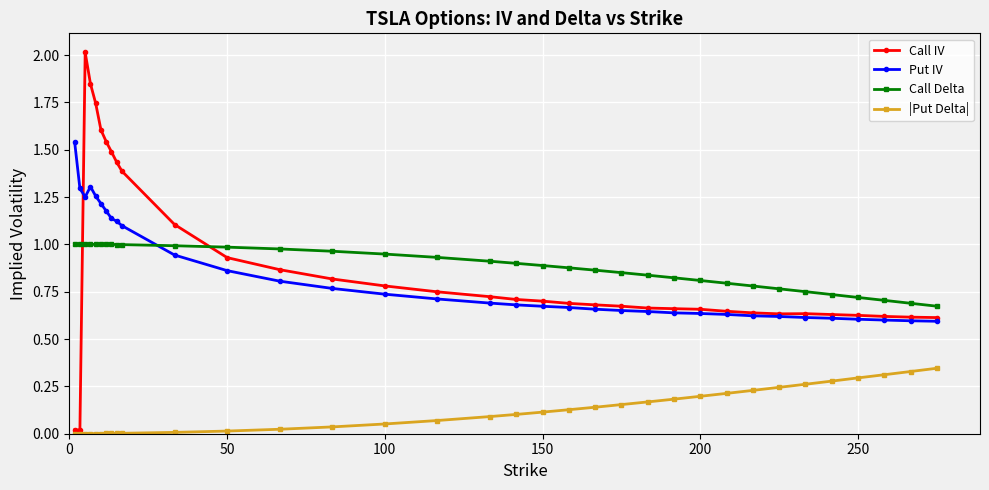

Which series has the largest range (max minus min)?

Call IV